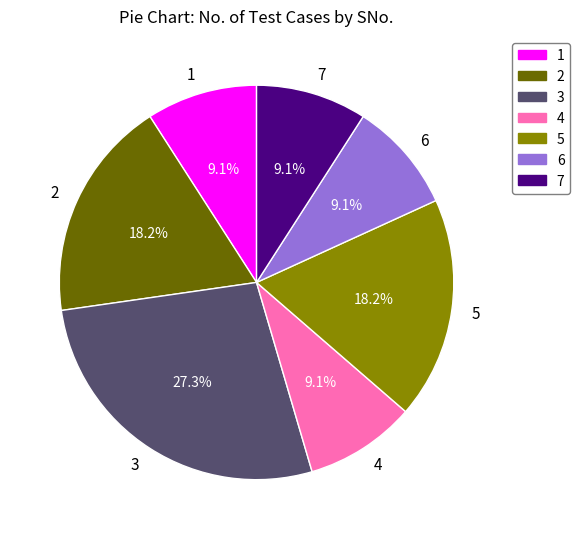

Which slice is the largest?

3